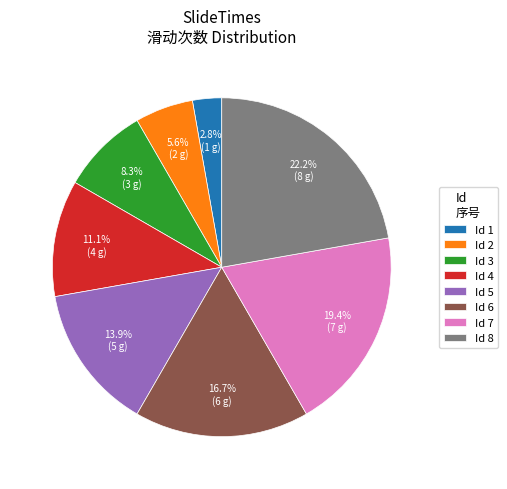

How much of the chart is everything except Id 6?

83.3%